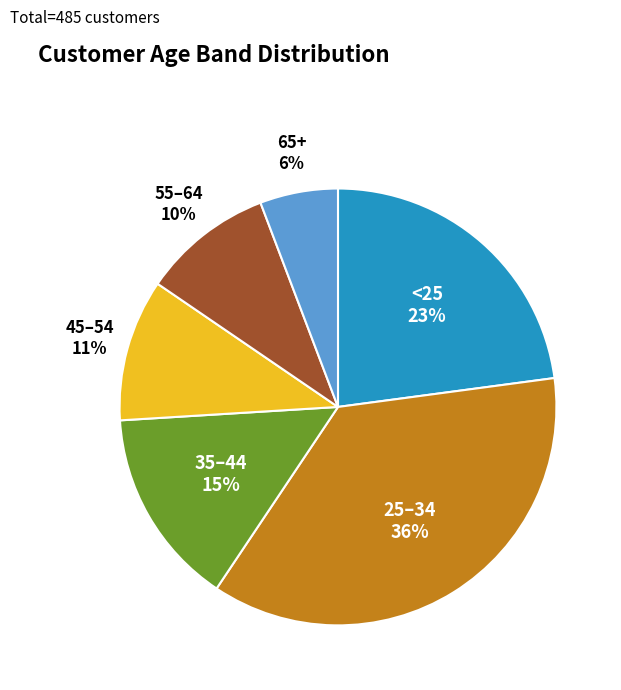

Does any single category account for the majority?

No